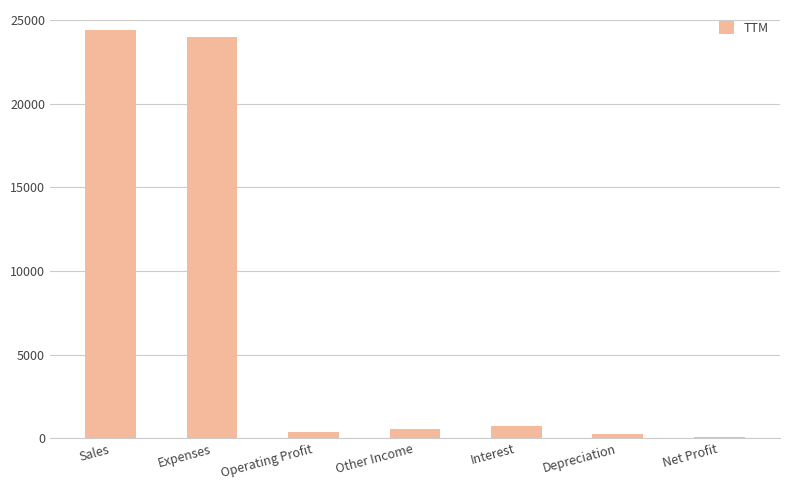

What is the difference between the maximum and minimum values?

24289